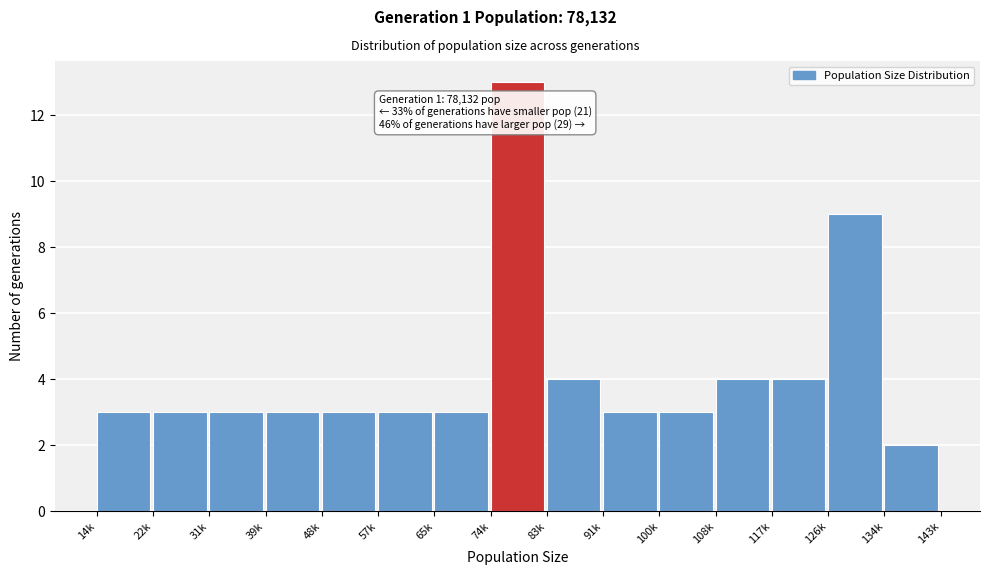

Reading left to right, extract all data points from this chart.

3	3	3	3	3	3	3	13	4	3	3	4	4	9	2